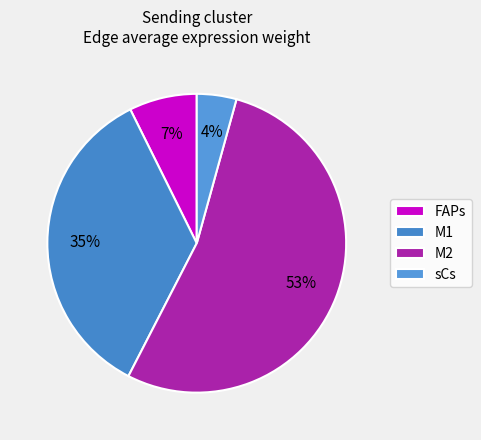

How many slices are in this pie chart?

4